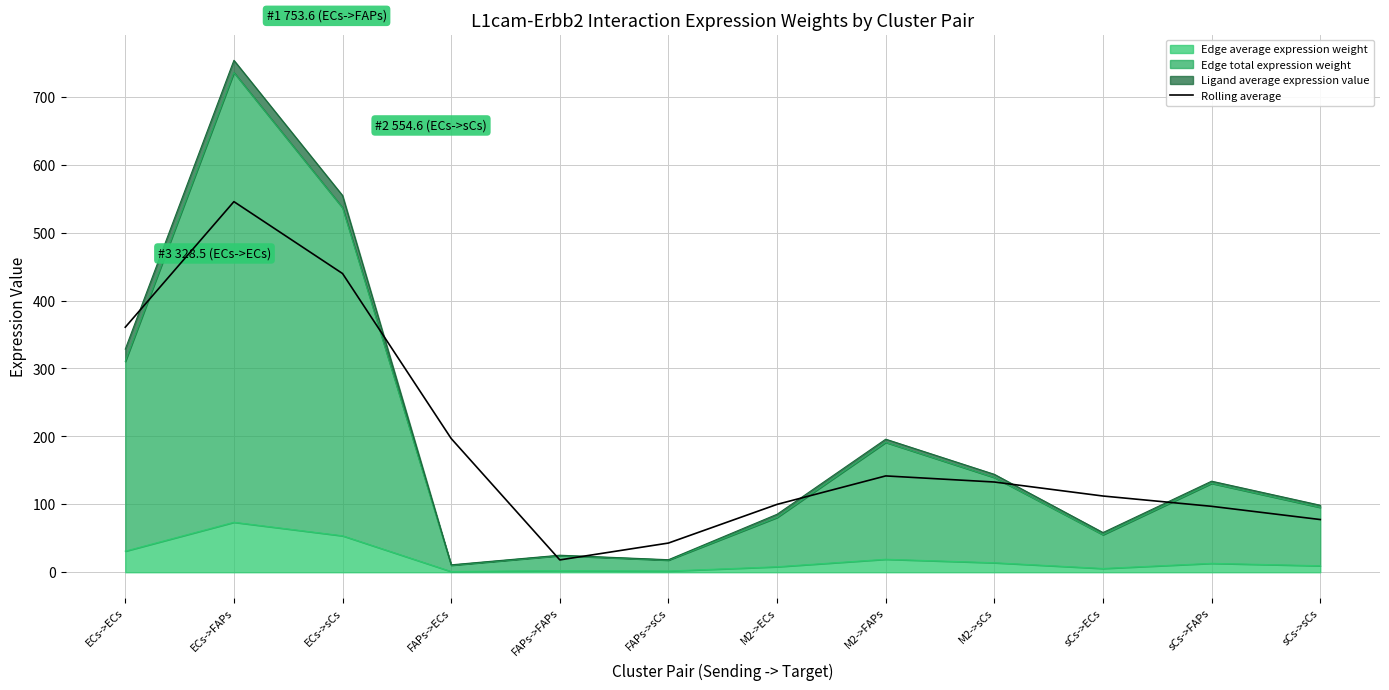

Where does the data first go above 132?

ECs->ECs